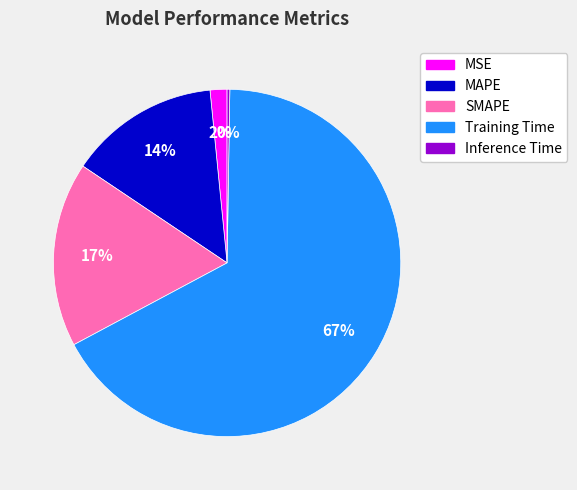

Is Training Time the majority of the pie?

Yes